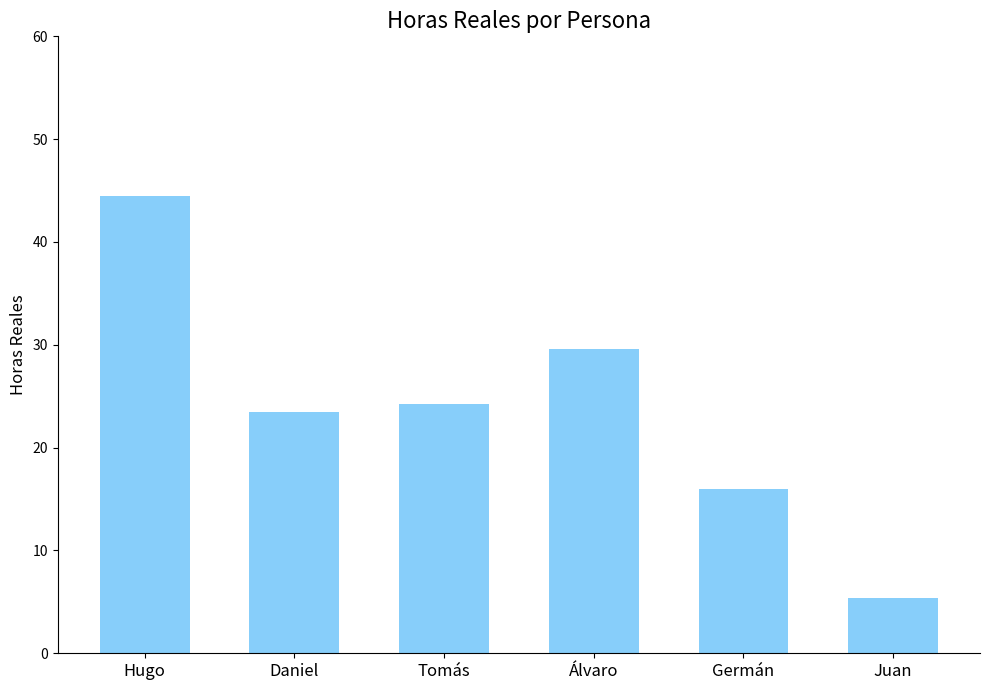

How many bars are there in total?

6